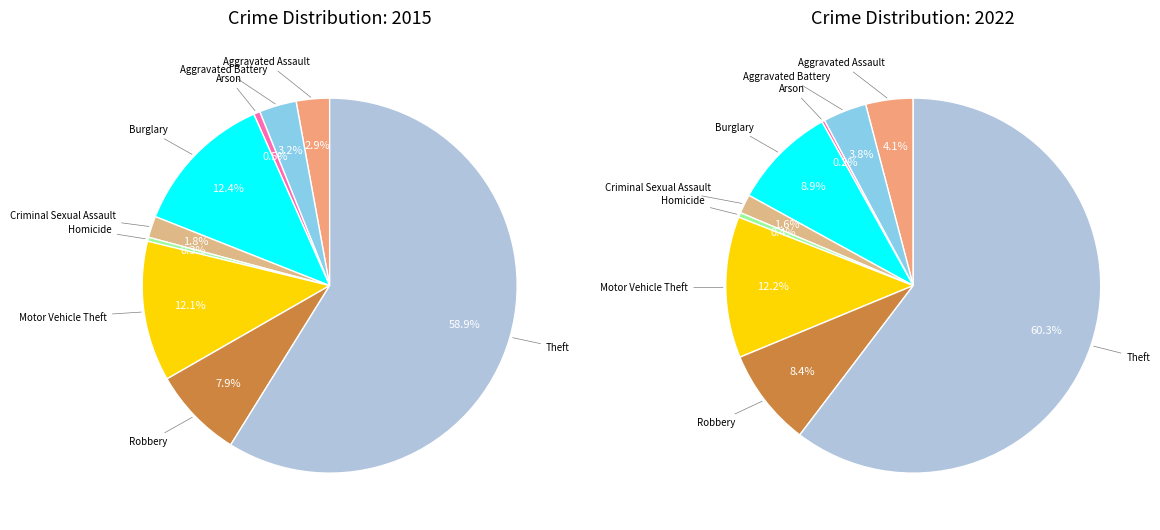

What percentage is the Arson slice, to the nearest percent?

1%